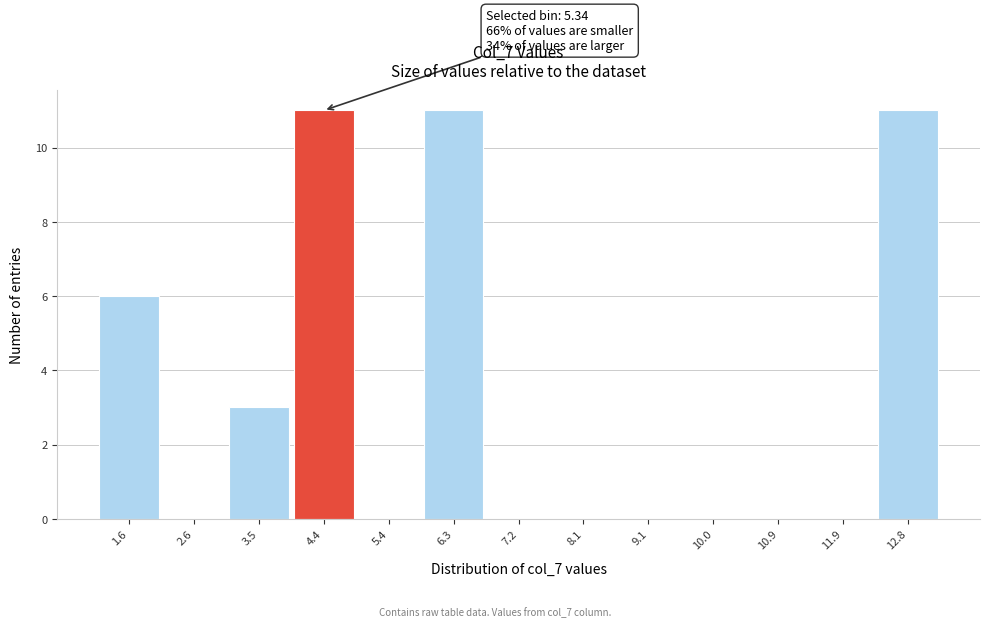

Reading left to right, what are all the values shown in this chart?

1.6=6	2.6=0	3.5=3	4.4=11	5.4=0	6.3=11	7.2=0	8.1=0	9.1=0	10.0=0	10.9=0	11.9=0	12.8=11